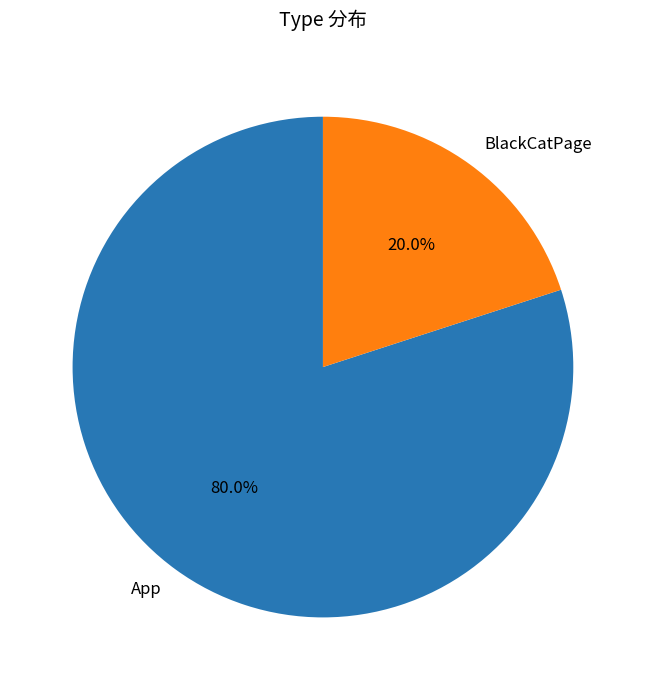

Count the number of slices in the pie.

2